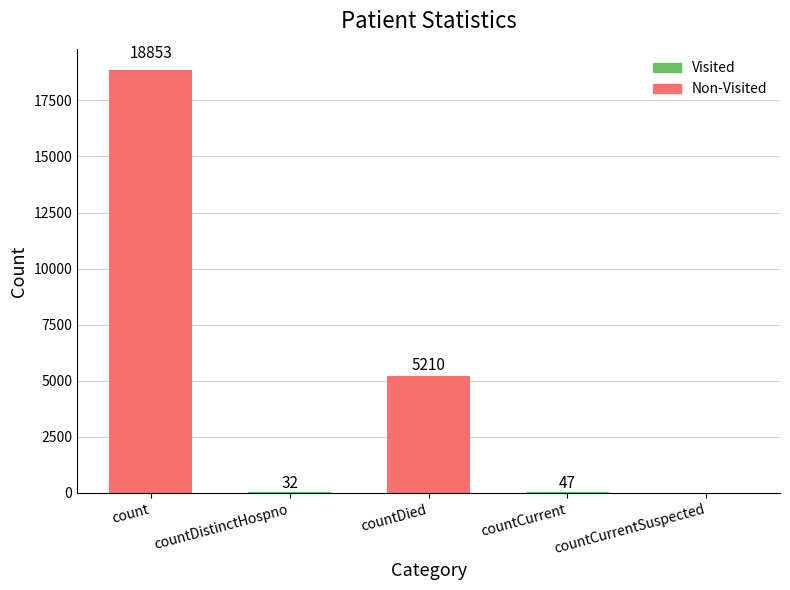

At which category is the sum across all series the highest?

count